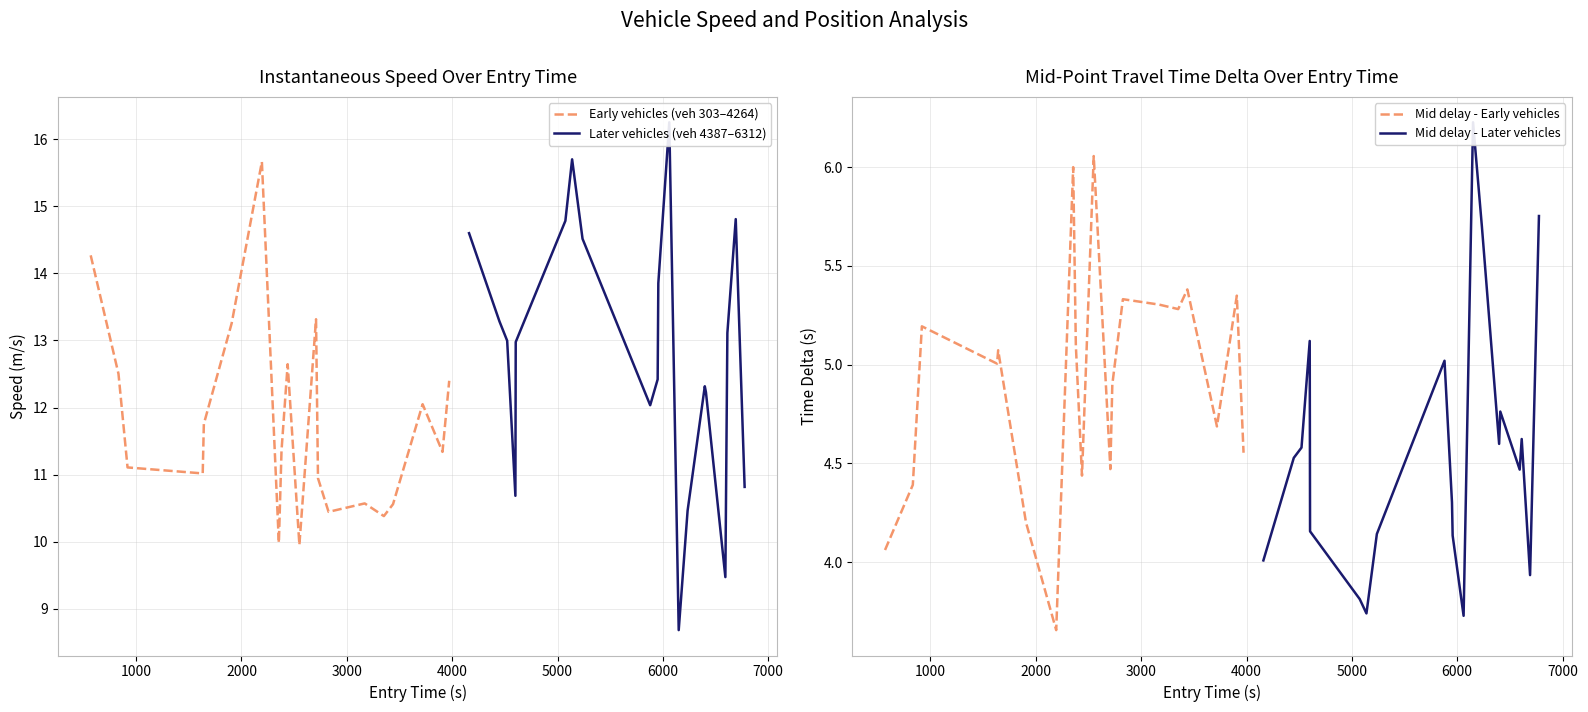

How many interior local peaks does the Later vehicles (veh 4387–6312) series have?

4